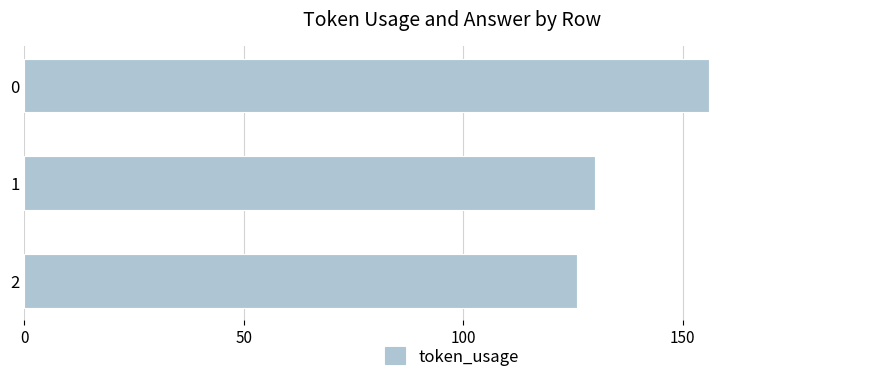

What is the approximate value at 0?

156